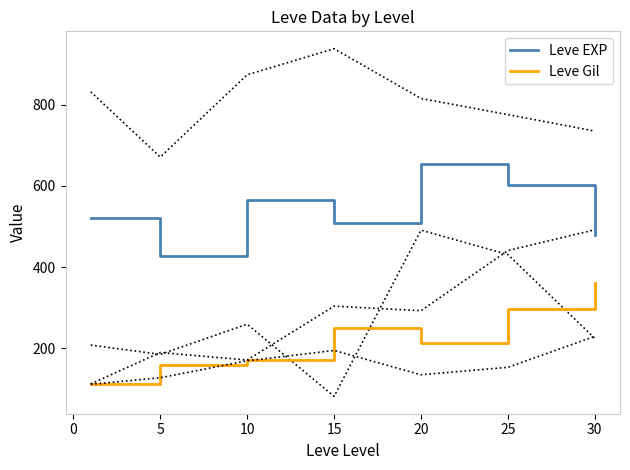

True or false: Leve EXP and Leve Gil intersect in this chart.

False